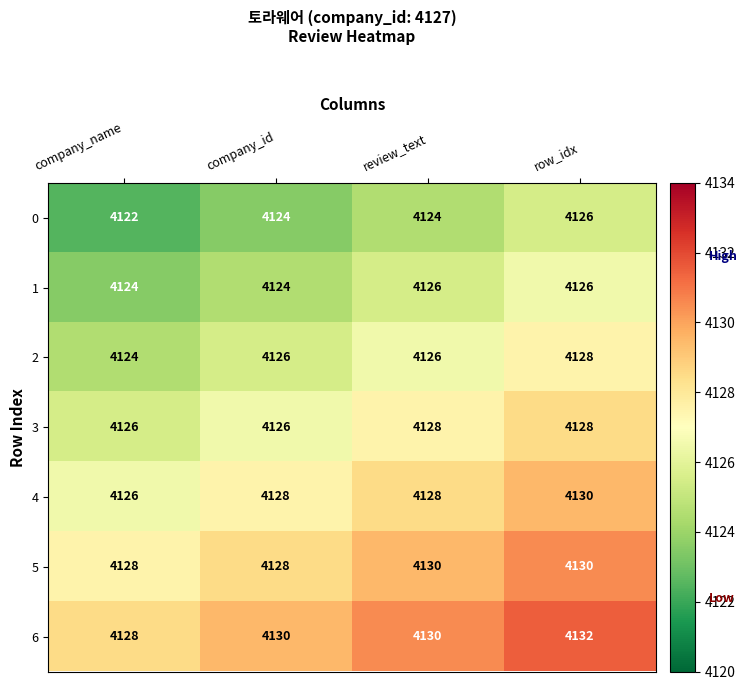

What is the spread (max minus min) of values at company_id?

6